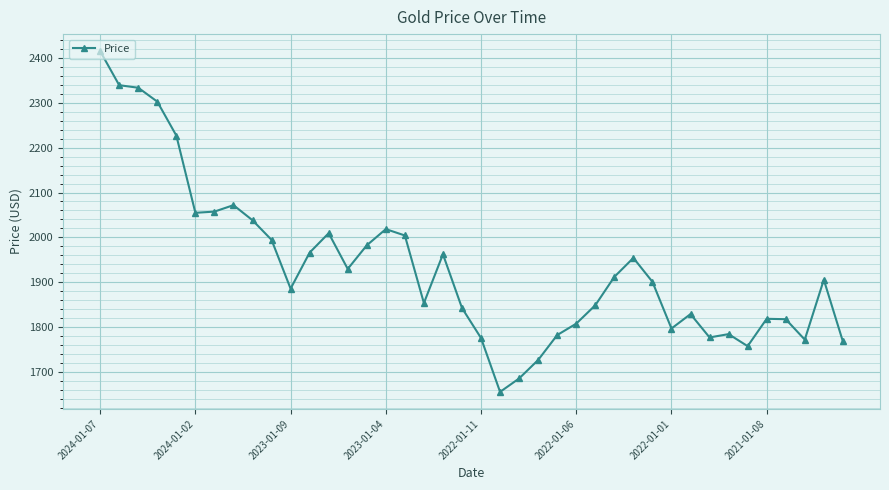

What is the value of the 38th point from the left?

1771.6